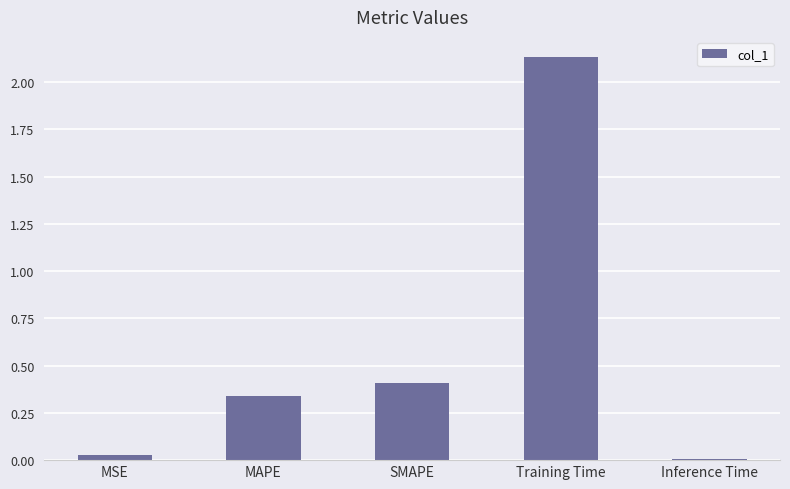

Between SMAPE and Training Time, which is larger?

Training Time